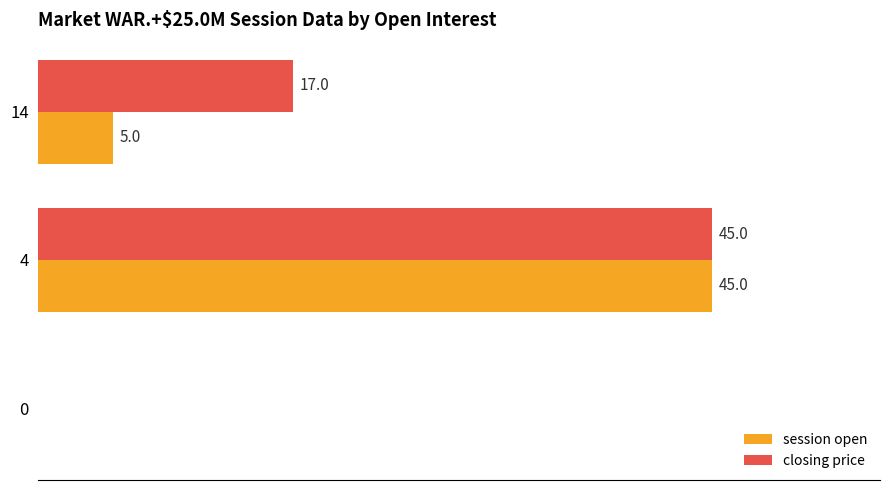

Is the value of closing price at 14 greater than the value of session open at 4?

No